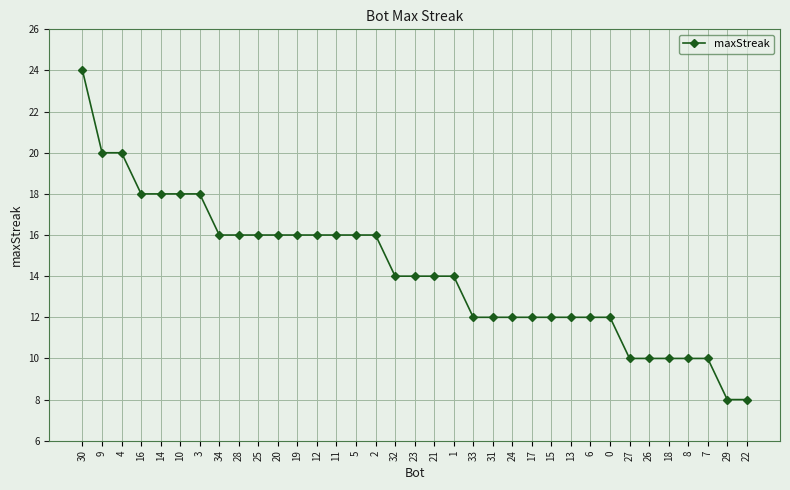

Between 15 and 19, which is larger?

19